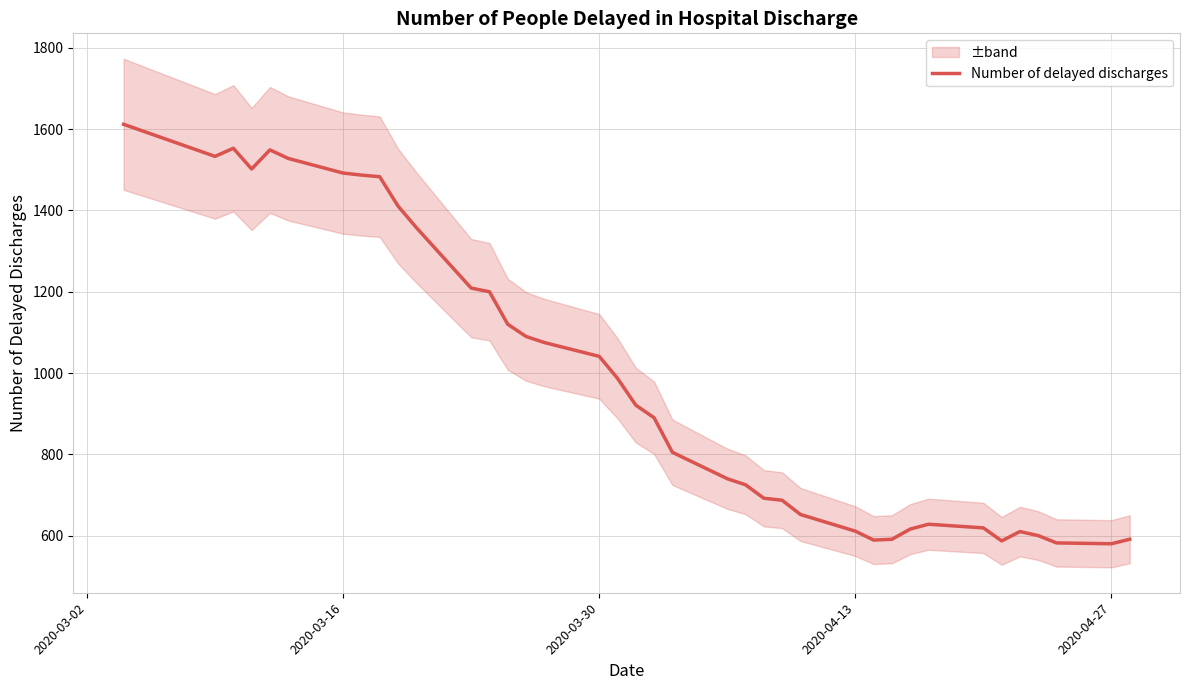

What is the highest value of the Number of delayed discharges series?

1612